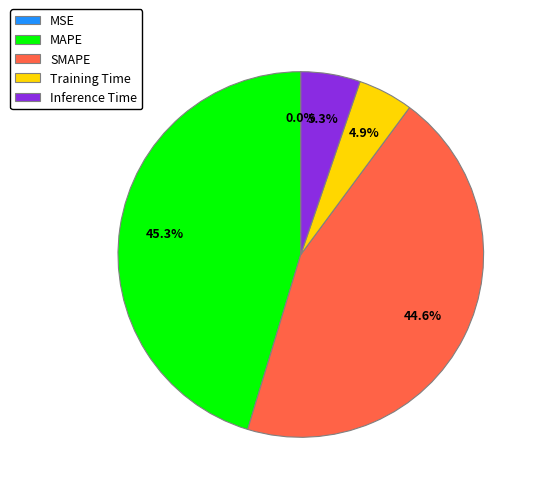

To the nearest percent, what is the average slice percentage?

20%